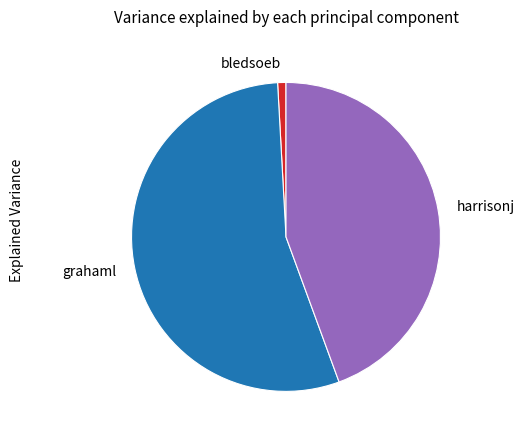

The grahaml slice represents 55% of the pie. True or false?

True